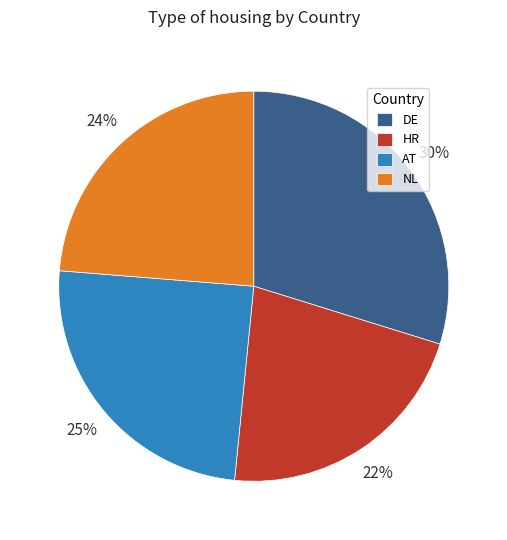

To the nearest percent, what portion does HR represent?

22%